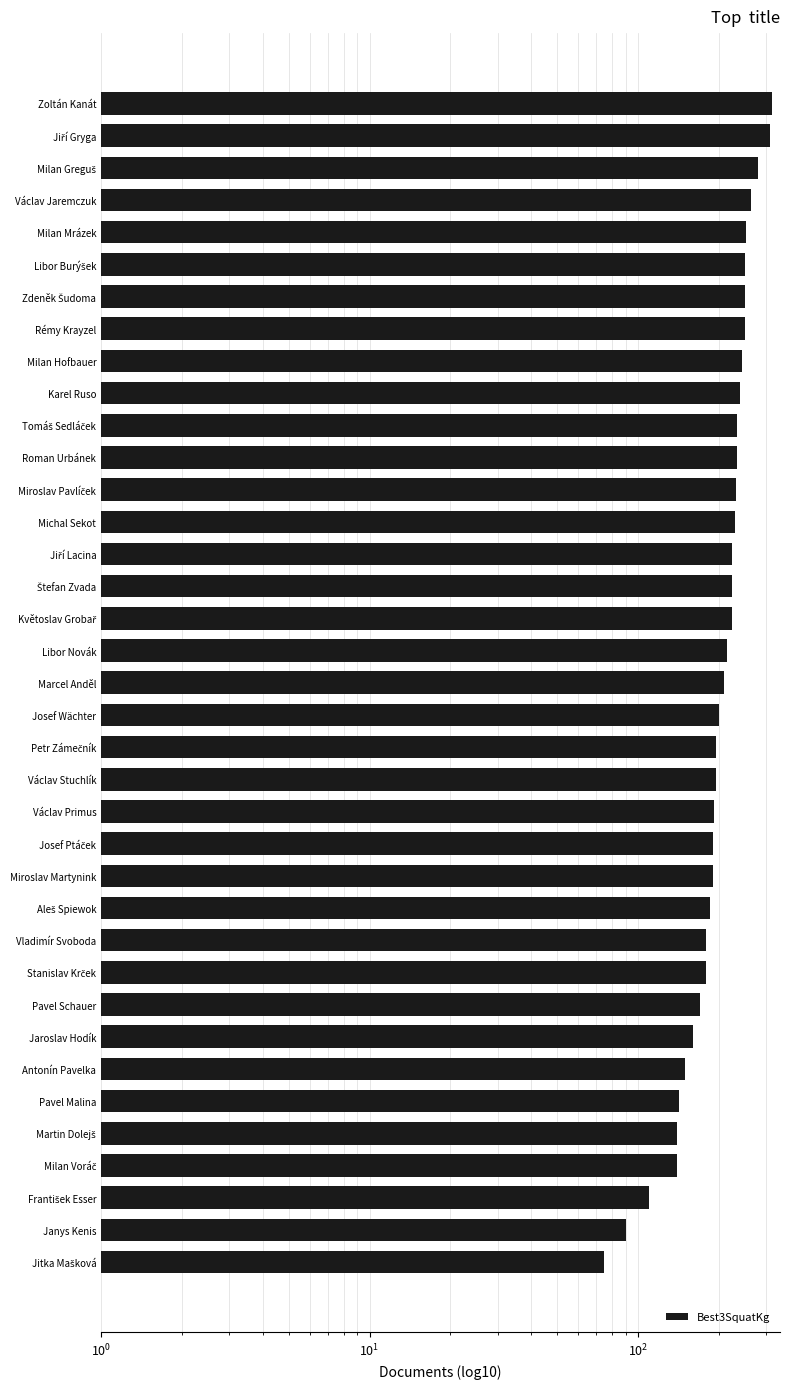

What is the change in value from Rémy Krayzel to Milan Hofbauer?

-5.0